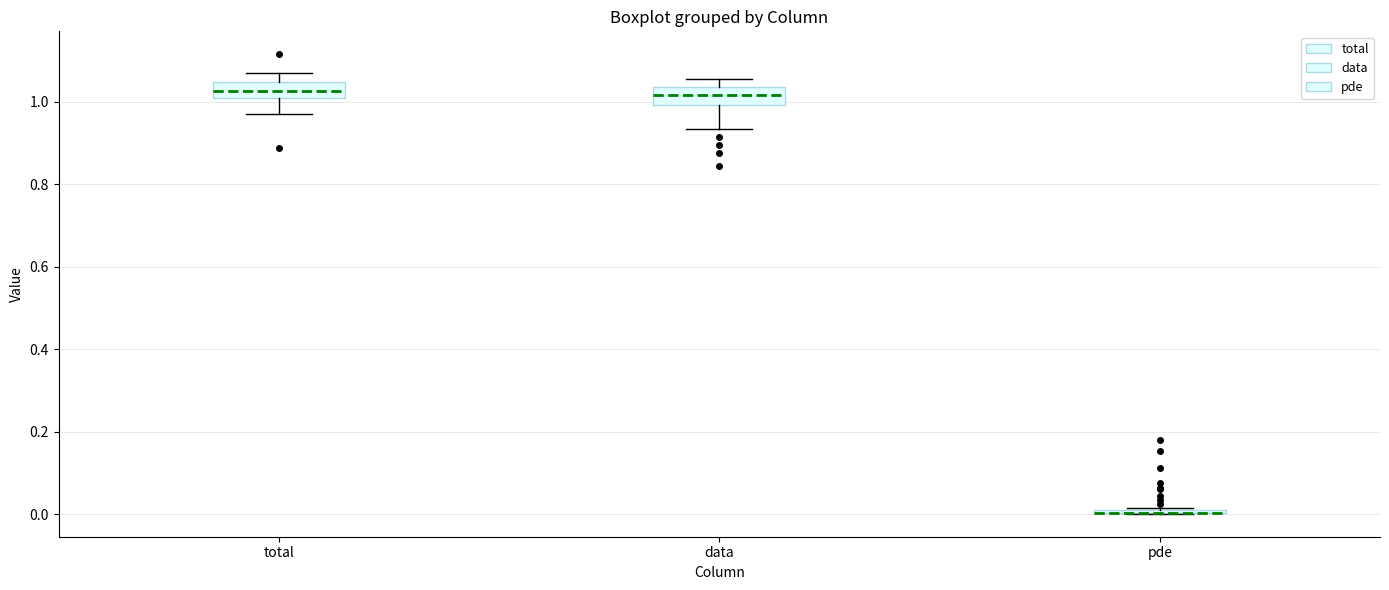

Where does the median line of the box for total sit on the y-axis? The values are not printed on the chart, so give them approximately, as read against the axis.

1.02